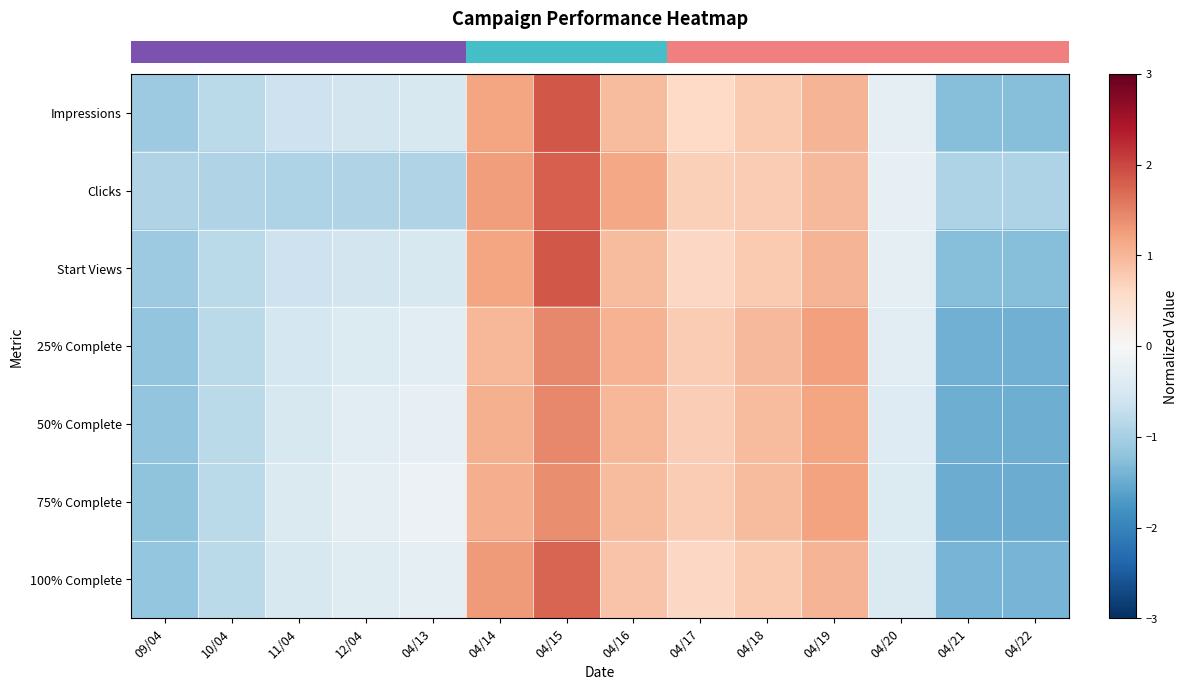

What is the spread (max minus min) of values at 04/22?

0.6